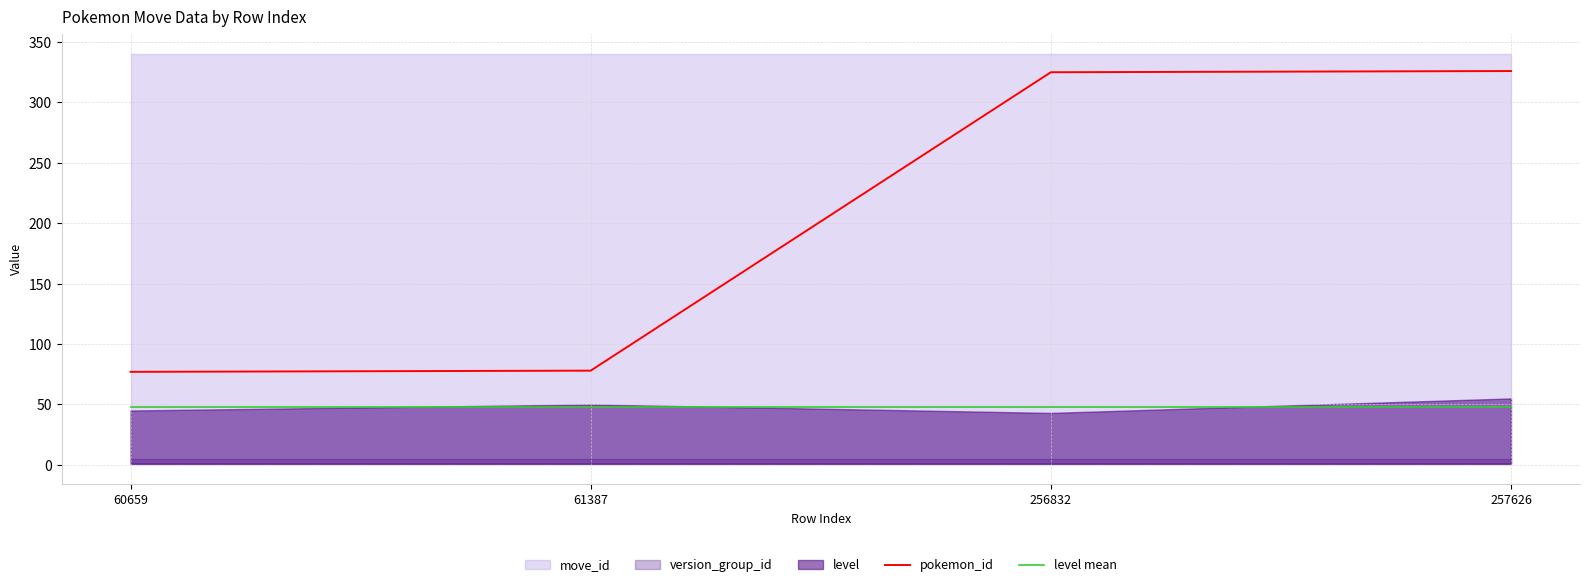

The value of pokemon_id at 256832 is 325.0. True or false?

True